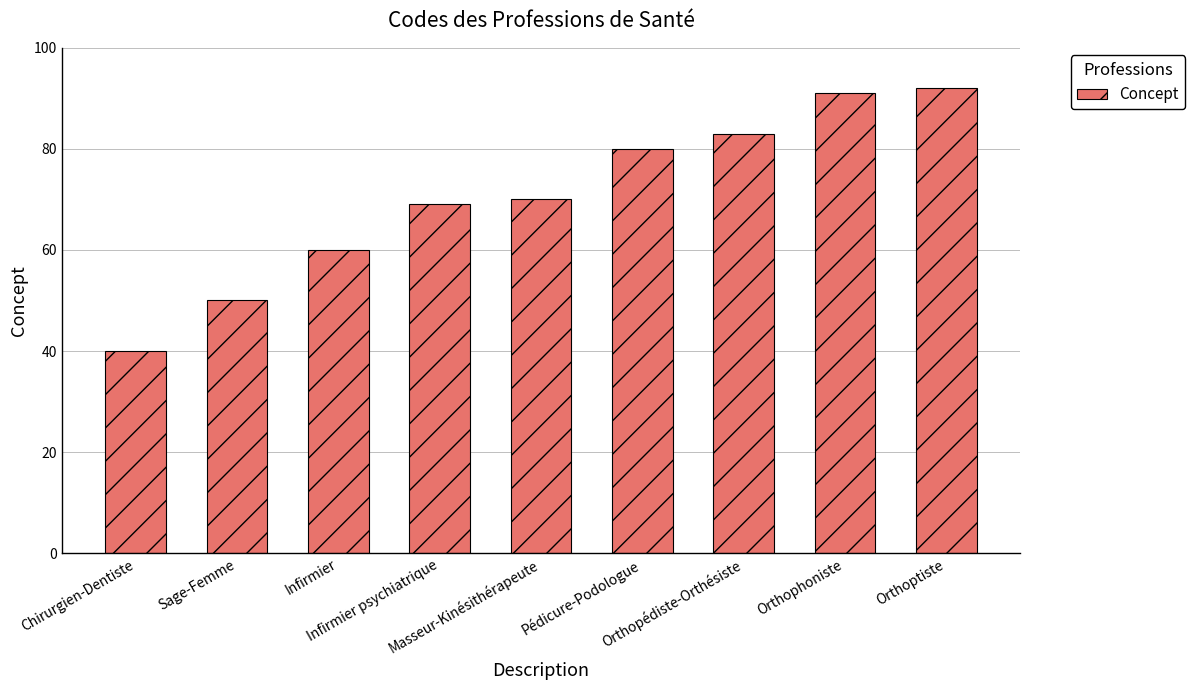

List the labels in order of value, smallest first.

Chirurgien-Dentiste, Sage-Femme, Infirmier, Infirmier psychiatrique, Masseur-Kinésithérapeute, Pédicure-Podologue, Orthopédiste-Orthésiste, Orthophoniste, Orthoptiste